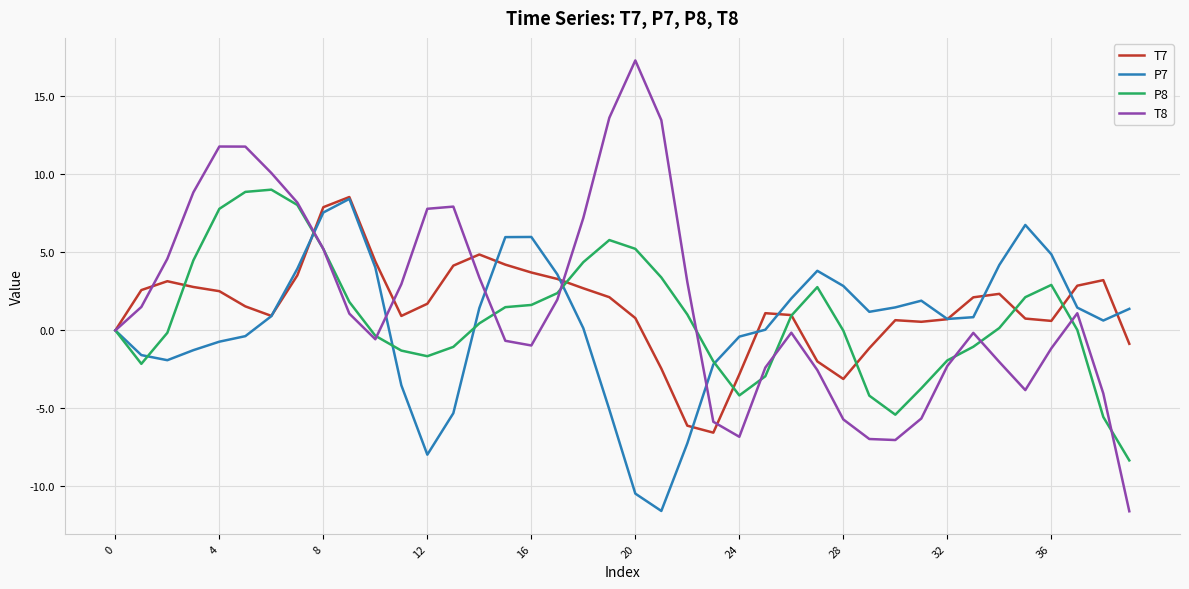

What is the maximum value for T7?

8.6